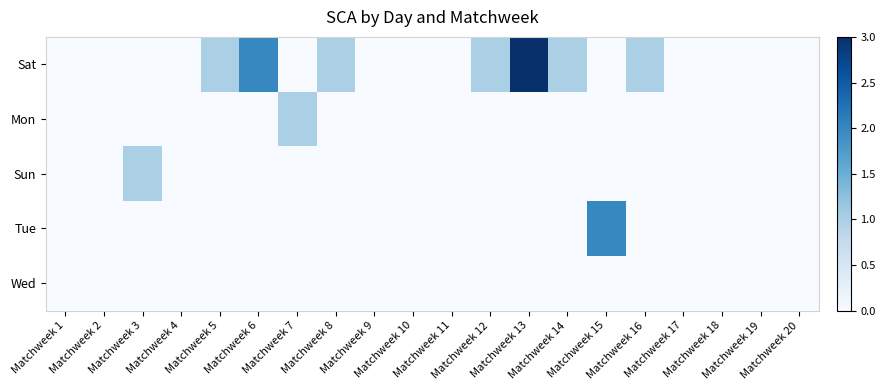

Reading right to left, list all the values displayed in this chart.

Sat: Matchweek 20=0	Matchweek 19=0	Matchweek 18=0	Matchweek 17=0	Matchweek 16=1	Matchweek 15=0	Matchweek 14=1	Matchweek 13=3	Matchweek 12=1	Matchweek 11=0	Matchweek 10=0	Matchweek 9=0	Matchweek 8=1	Matchweek 7=0	Matchweek 6=2	Matchweek 5=1	Matchweek 4=0	Matchweek 3=0	Matchweek 2=0	Matchweek 1=0
Mon: Matchweek 20=0	Matchweek 19=0	Matchweek 18=0	Matchweek 17=0	Matchweek 16=0	Matchweek 15=0	Matchweek 14=0	Matchweek 13=0	Matchweek 12=0	Matchweek 11=0	Matchweek 10=0	Matchweek 9=0	Matchweek 8=0	Matchweek 7=1	Matchweek 6=0	Matchweek 5=0	Matchweek 4=0	Matchweek 3=0	Matchweek 2=0	Matchweek 1=0
Sun: Matchweek 20=0	Matchweek 19=0	Matchweek 18=0	Matchweek 17=0	Matchweek 16=0	Matchweek 15=0	Matchweek 14=0	Matchweek 13=0	Matchweek 12=0	Matchweek 11=0	Matchweek 10=0	Matchweek 9=0	Matchweek 8=0	Matchweek 7=0	Matchweek 6=0	Matchweek 5=0	Matchweek 4=0	Matchweek 3=1	Matchweek 2=0	Matchweek 1=0
Tue: Matchweek 20=0	Matchweek 19=0	Matchweek 18=0	Matchweek 17=0	Matchweek 16=0	Matchweek 15=2	Matchweek 14=0	Matchweek 13=0	Matchweek 12=0	Matchweek 11=0	Matchweek 10=0	Matchweek 9=0	Matchweek 8=0	Matchweek 7=0	Matchweek 6=0	Matchweek 5=0	Matchweek 4=0	Matchweek 3=0	Matchweek 2=0	Matchweek 1=0
Wed: Matchweek 20=0	Matchweek 19=0	Matchweek 18=0	Matchweek 17=0	Matchweek 16=0	Matchweek 15=0	Matchweek 14=0	Matchweek 13=0	Matchweek 12=0	Matchweek 11=0	Matchweek 10=0	Matchweek 9=0	Matchweek 8=0	Matchweek 7=0	Matchweek 6=0	Matchweek 5=0	Matchweek 4=0	Matchweek 3=0	Matchweek 2=0	Matchweek 1=0